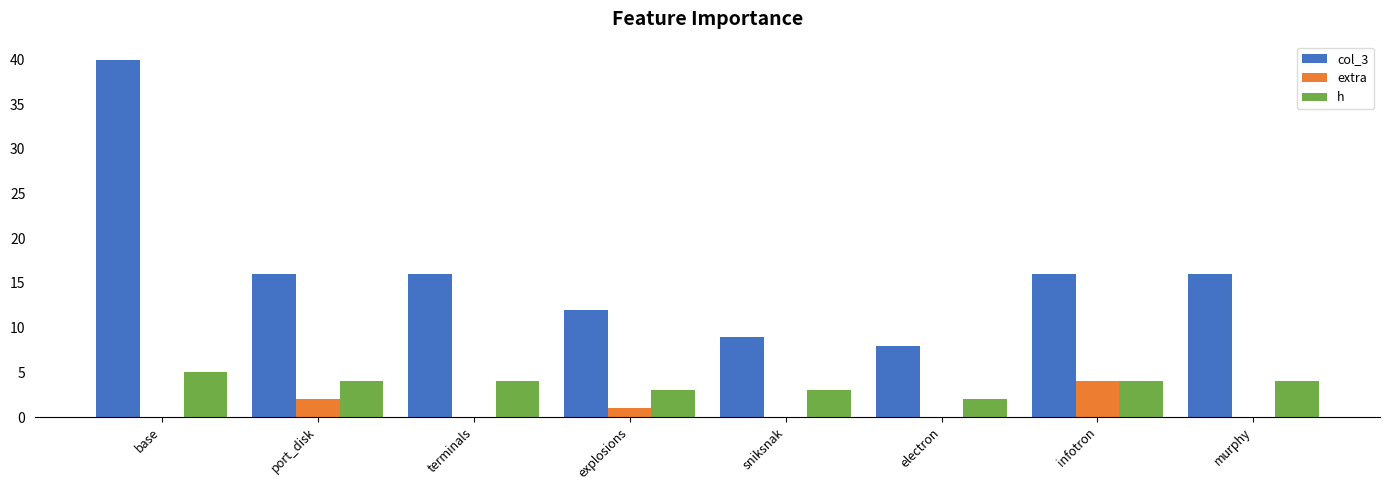

What is the maximum value shown in the chart?

40